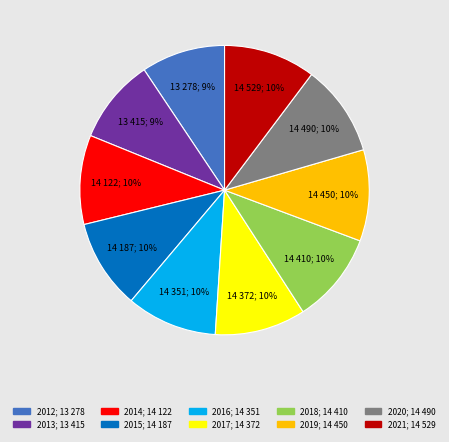

How many slices are in this pie chart?

10